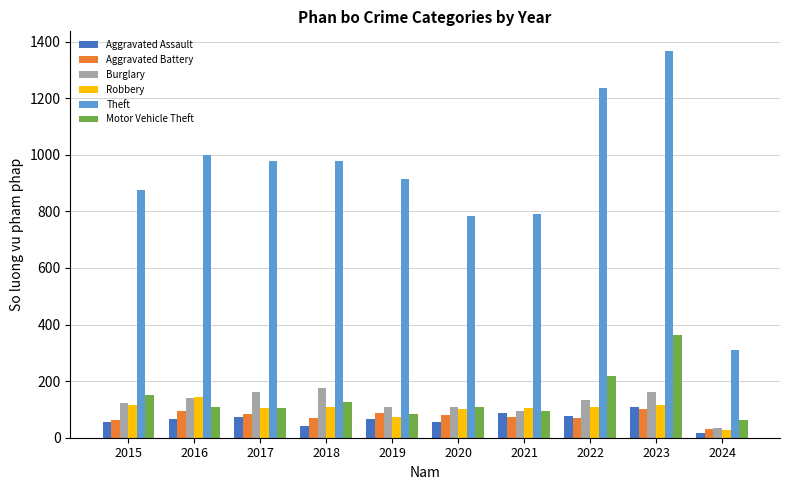

What are all the series names shown in the legend?

Aggravated Assault, Aggravated Battery, Burglary, Robbery, Theft, Motor Vehicle Theft